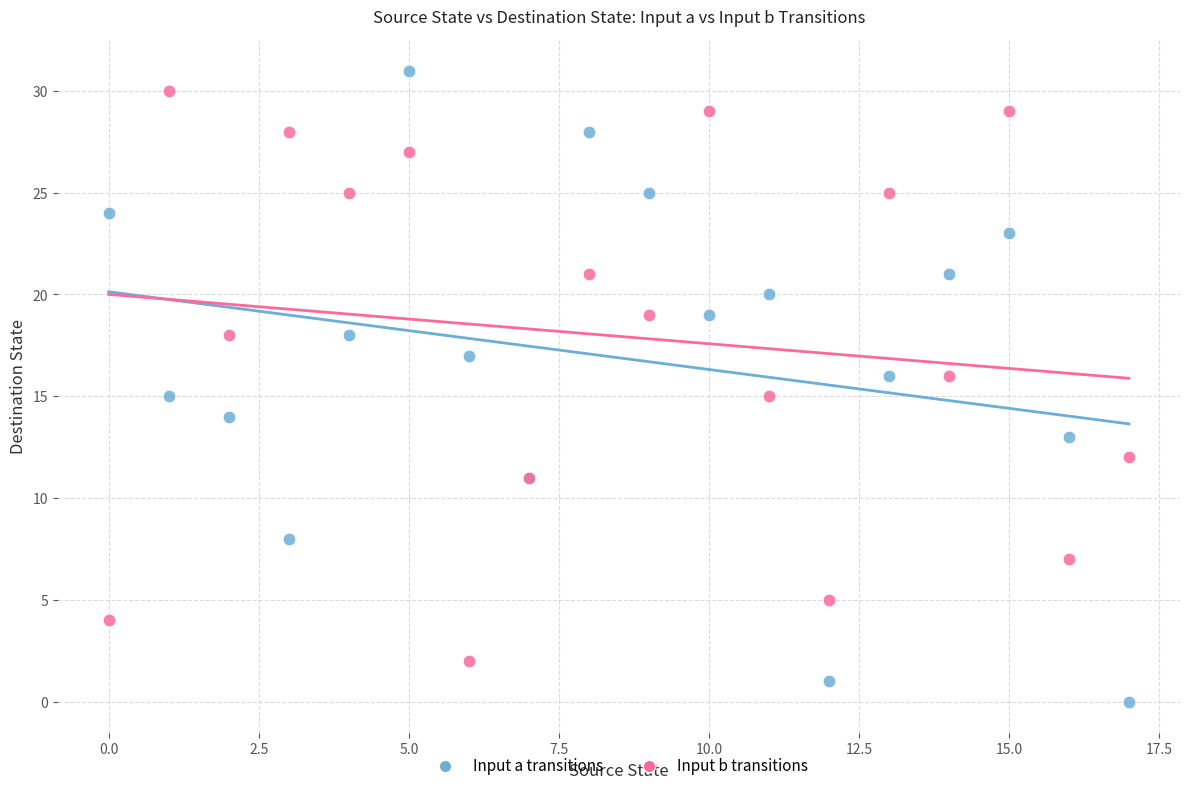

Which series reaches the minimum Y coordinate?

Input a transitions